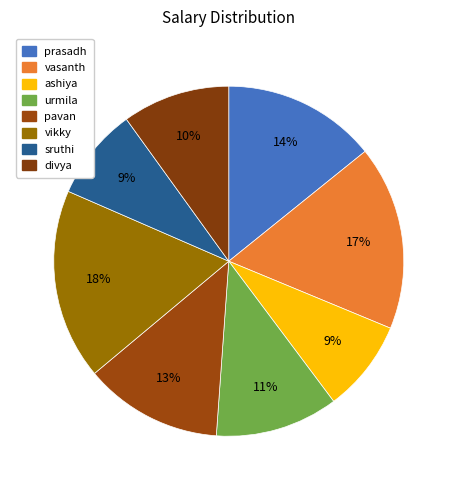

Is it true that pavan is 13% of the pie?

True